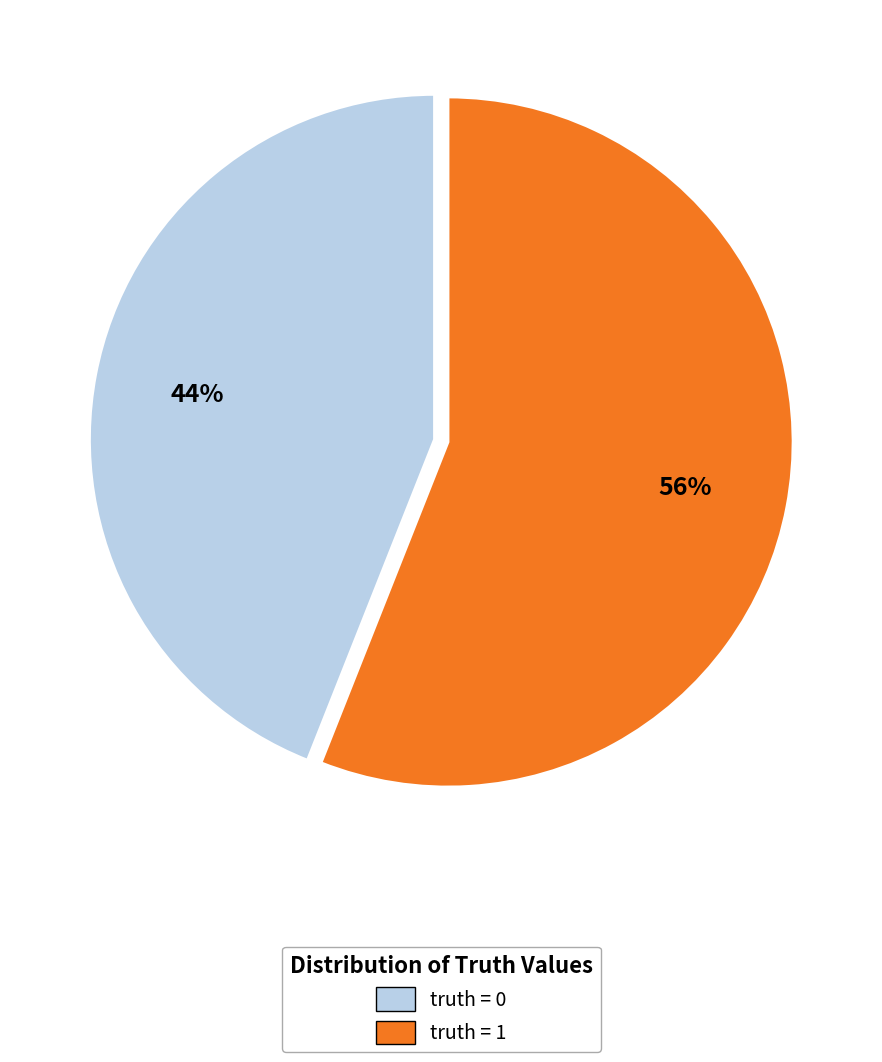

The truth = 0 slice represents 34% of the pie. True or false?

False